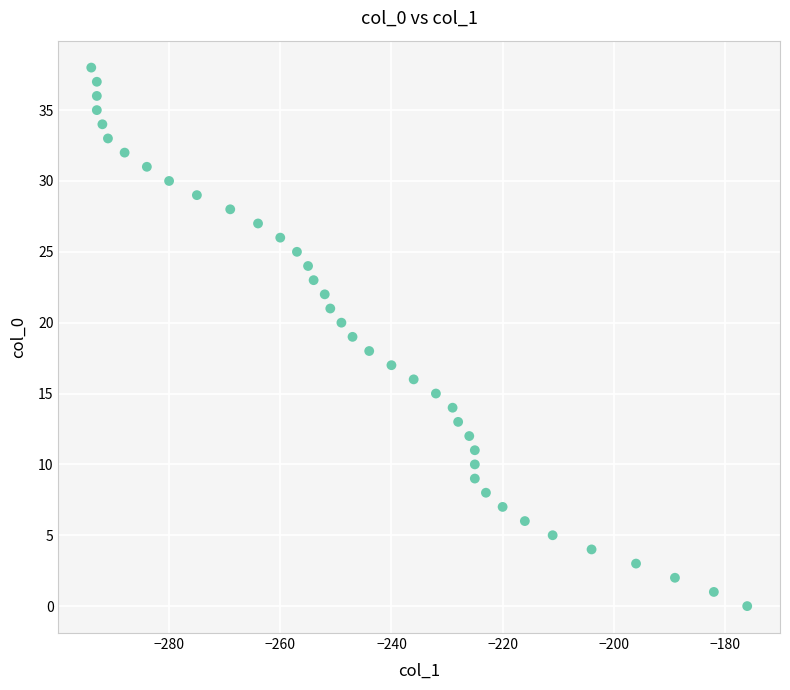

What is the range of Y values (max minus min)?

38